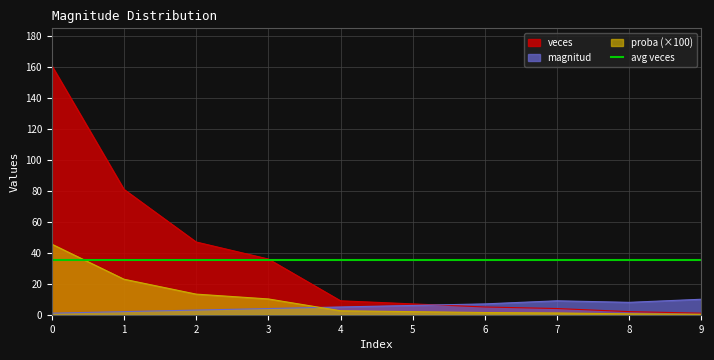

What is the difference between the maximum and minimum values in the proba series?

45.3